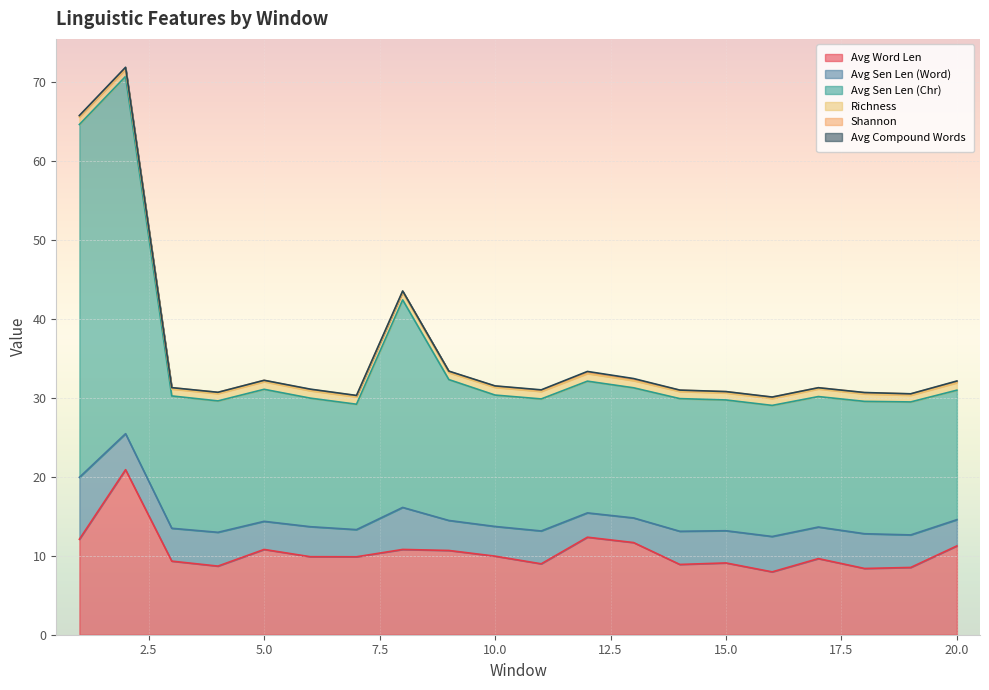

Where is the first local maximum for Richness?

5